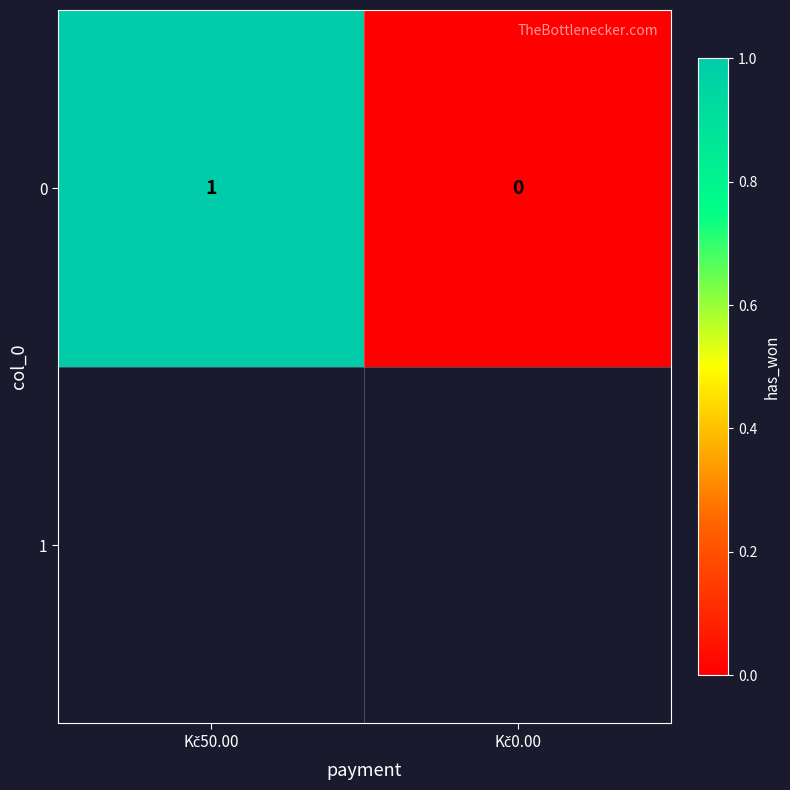

Rank the categories by value from highest to lowest.

Kč50.00, Kč0.00